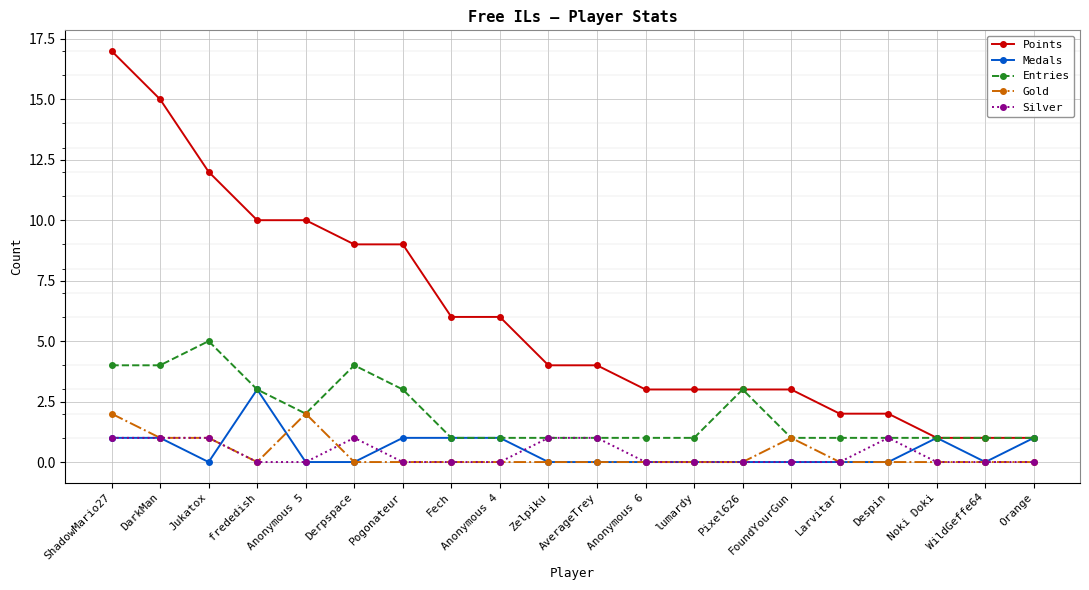

Which series changed the most between Anonymous 5 and Noki Doki?

Points